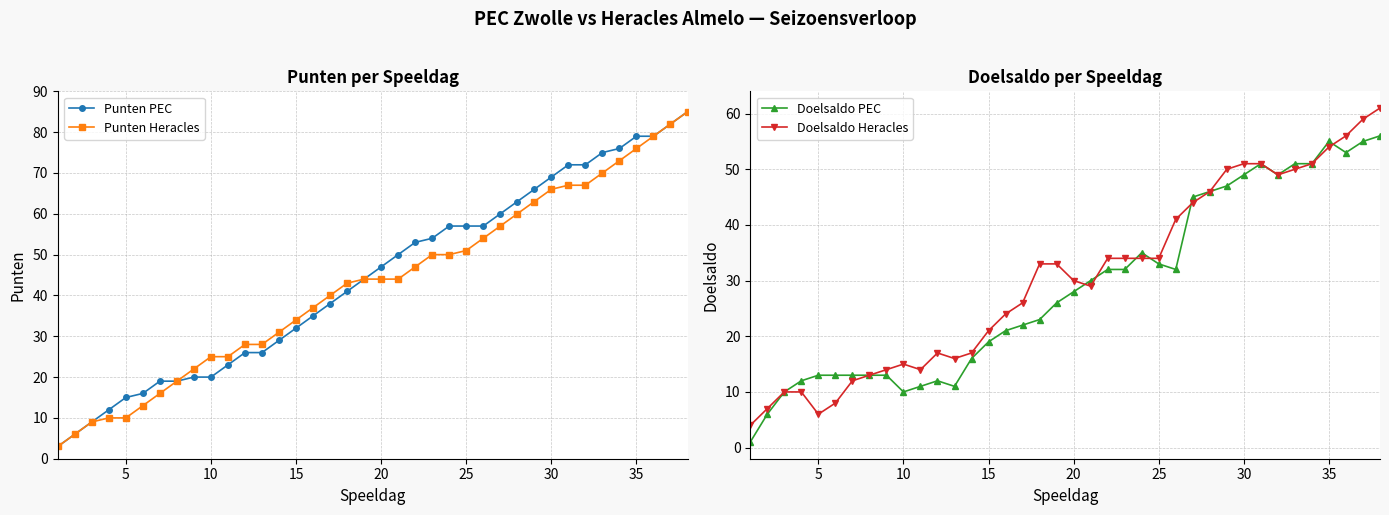

What is the maximum value for Doelsaldo Heracles?

61